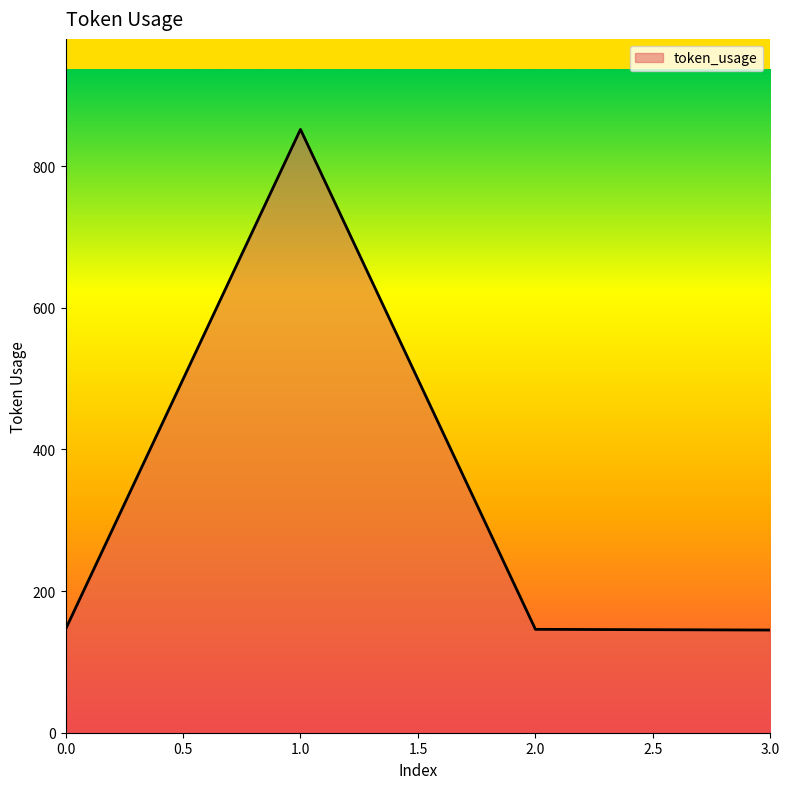

What is the ratio of the value at 1.0 to the value at 3.0?

5.9